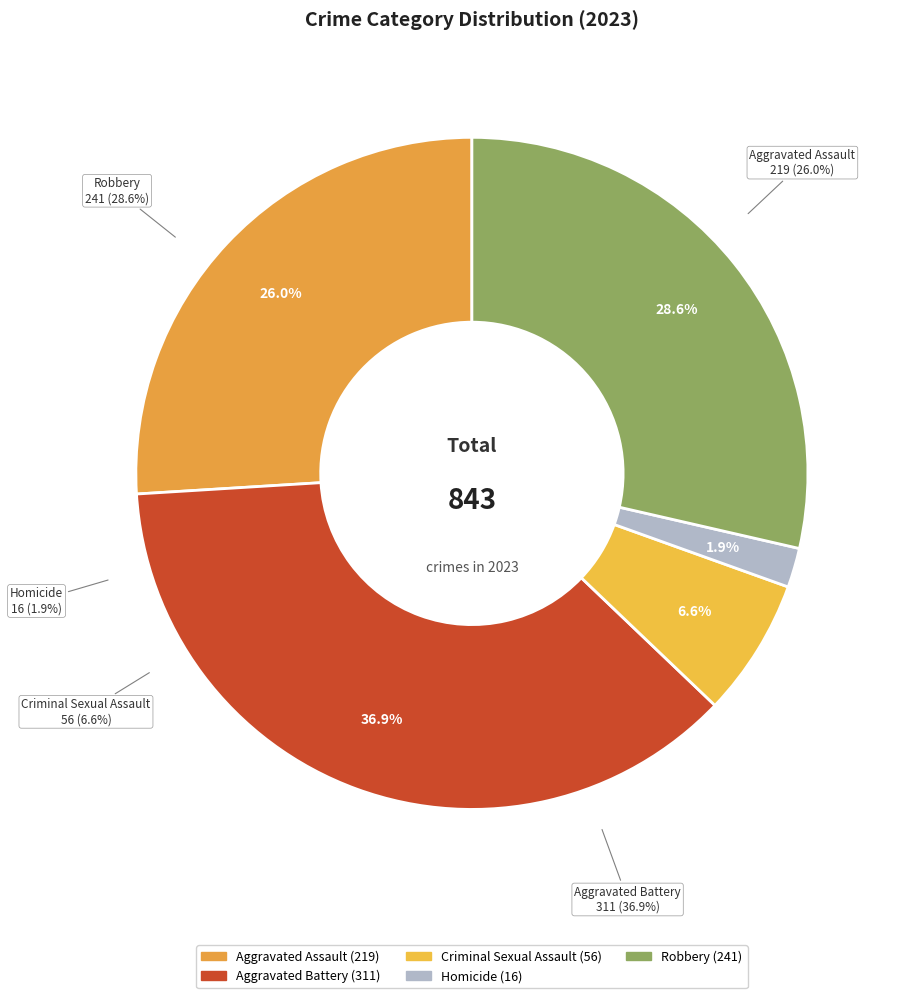

How much of the chart is everything except Homicide?

98.1%